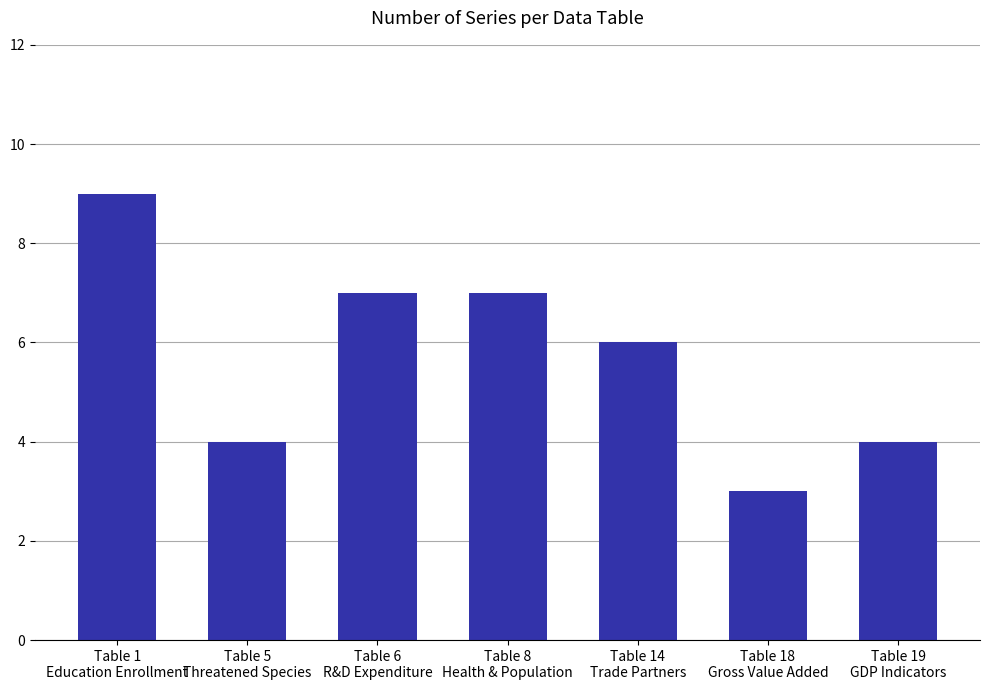

What is the greatest value displayed?

9